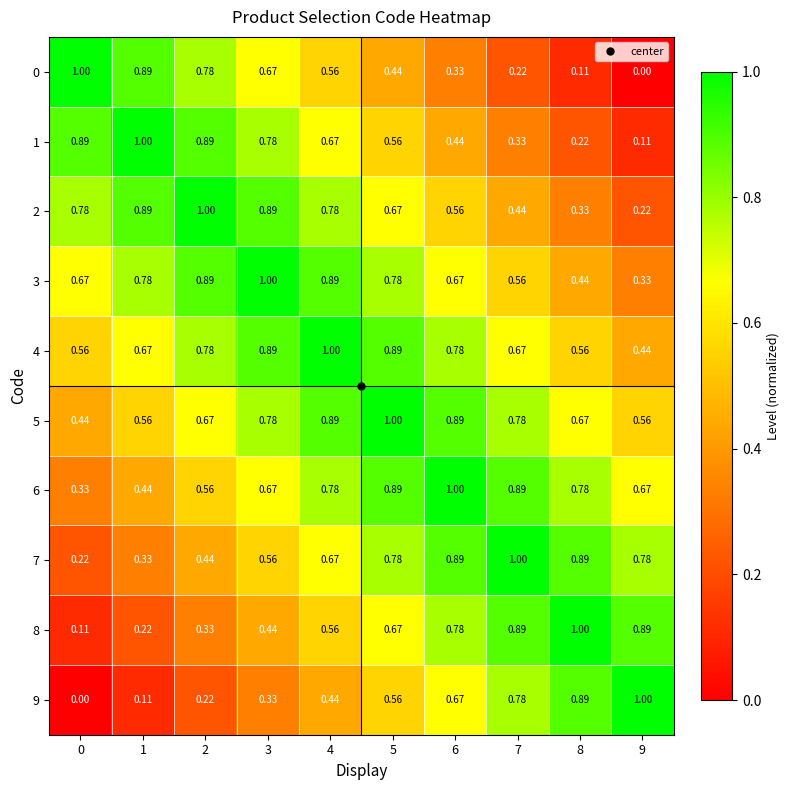

Is the value of 8 at 9 greater than the value of 2 at 9?

Yes